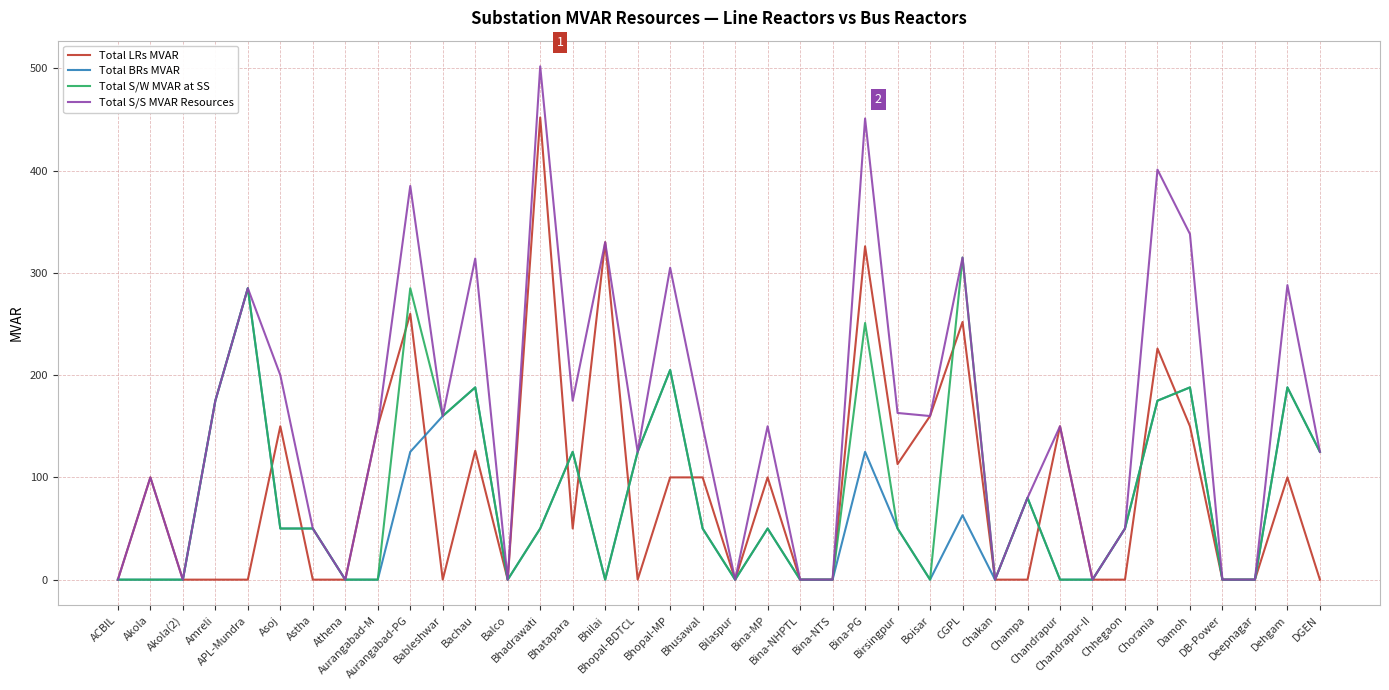

Is it true that Total LRs MVAR equals -268 at Amreli?

False